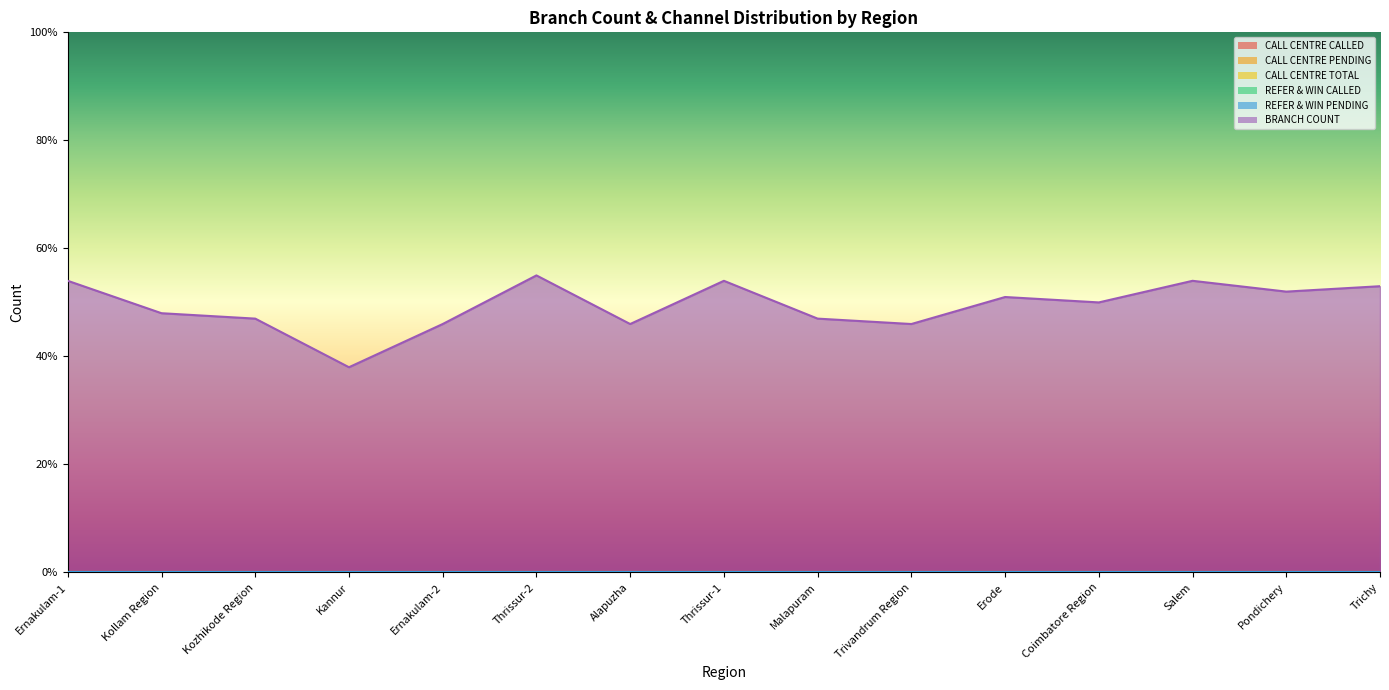

True or false: CALL CENTRE PENDING and BRANCH COUNT cross at least once.

False